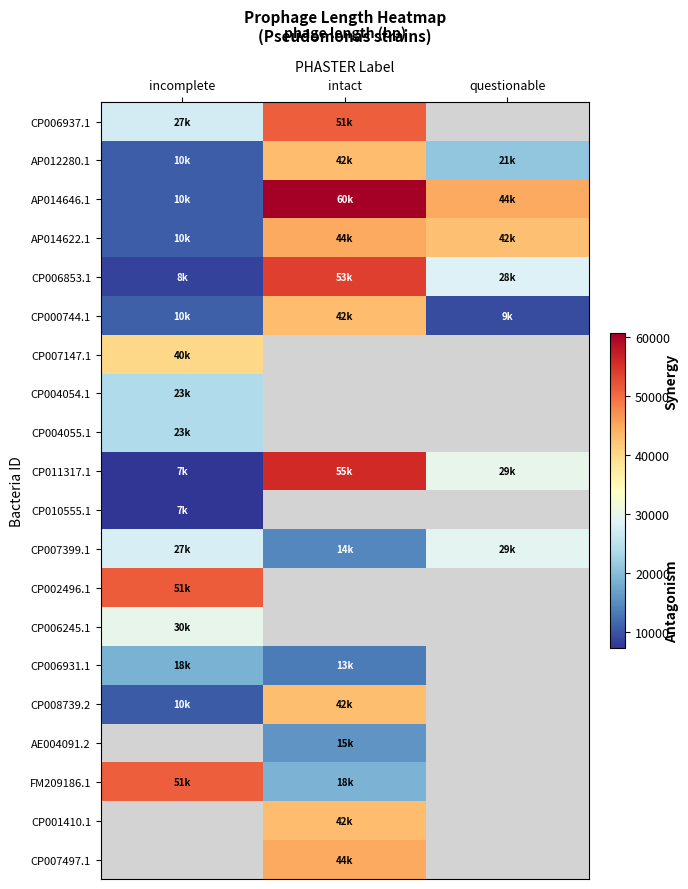

True or false: CP007399.1 has a value of 45075.2 at incomplete.

False